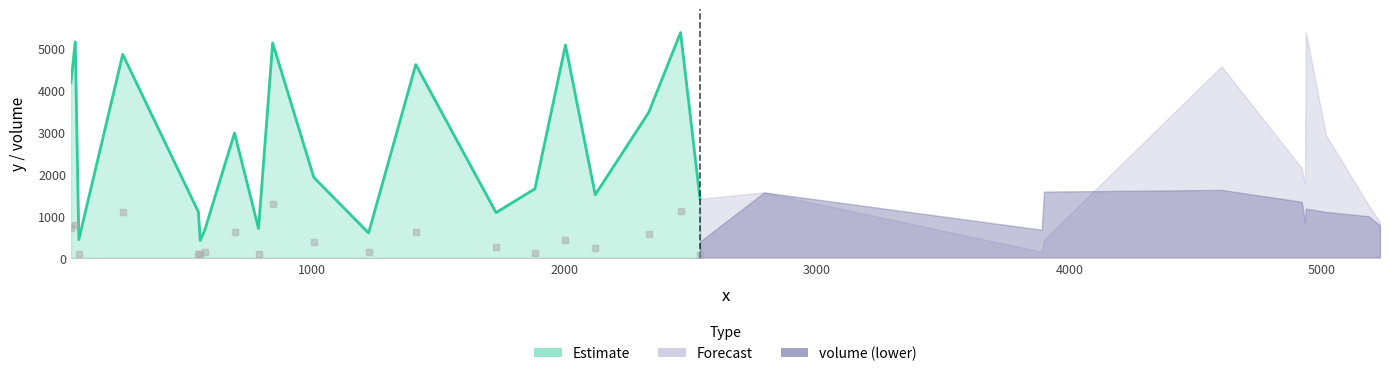

Between 8 and 17, which is larger?

17